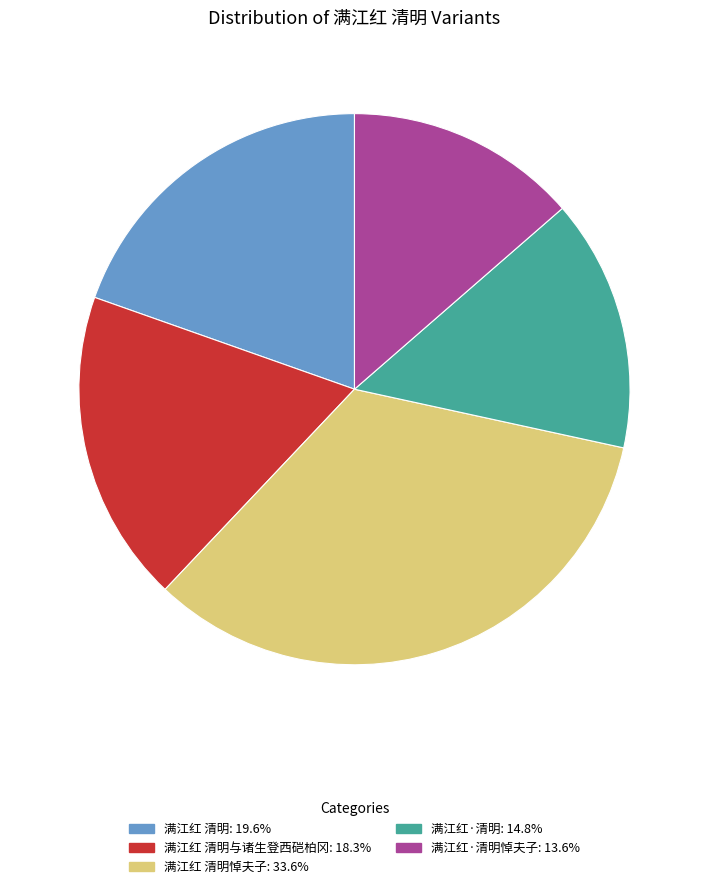

Is there any slice that represents more than half of the pie?

No